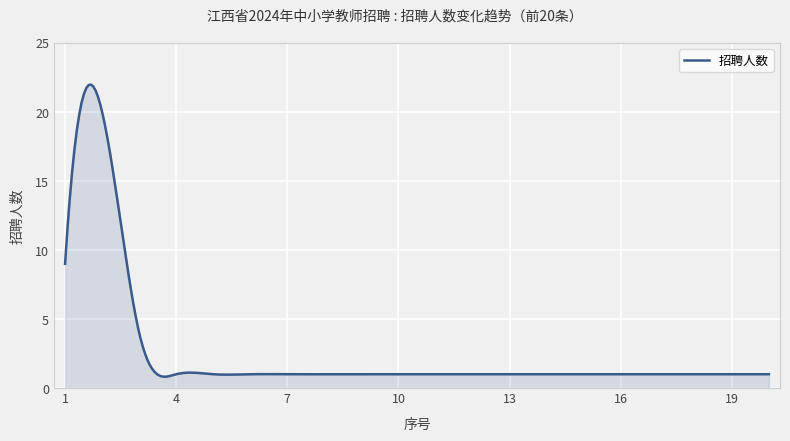

What is the greatest value displayed?

22.0